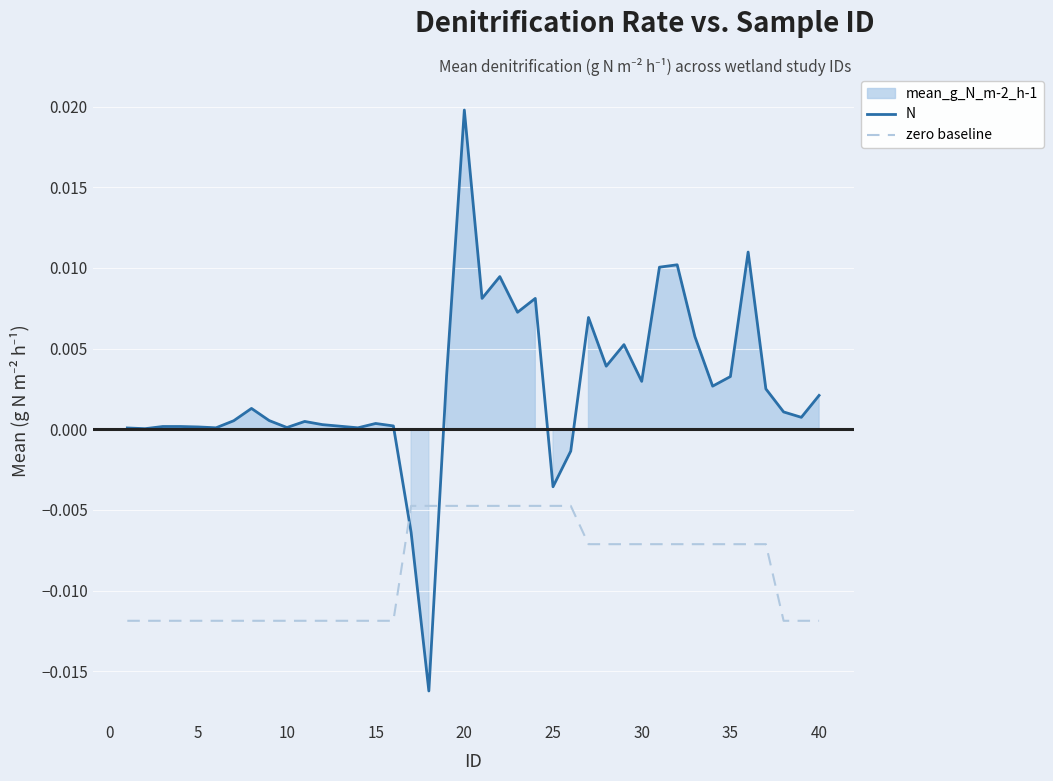

Between 8 and 20, which is larger?

20